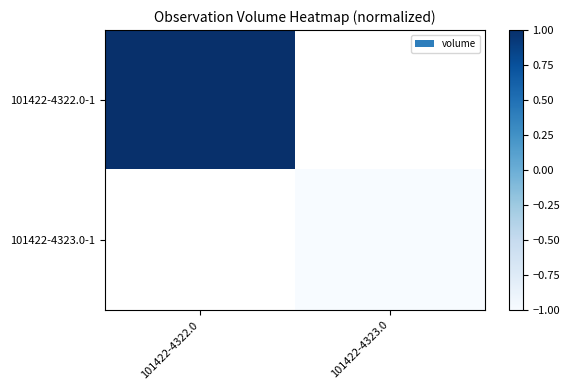

How many distinct data groups are displayed?

2